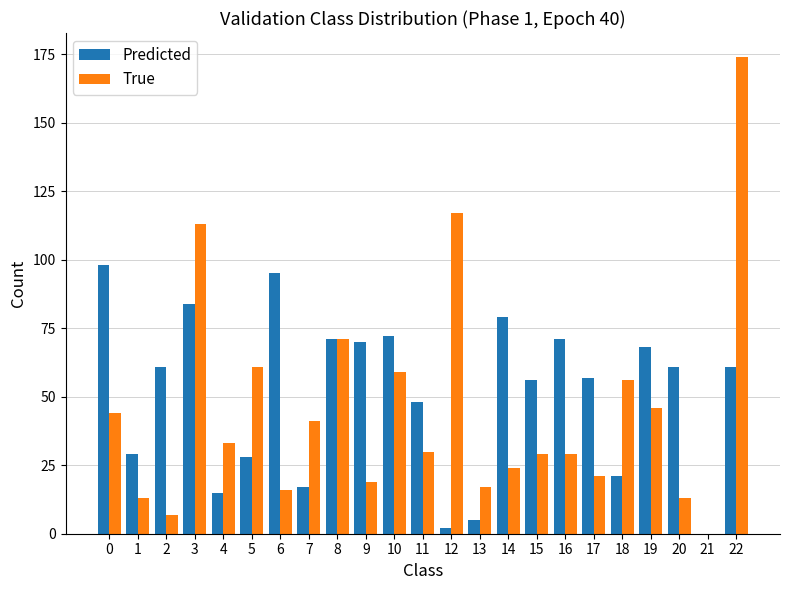

Are the bars grouped side by side (vs. stacked)?

Yes